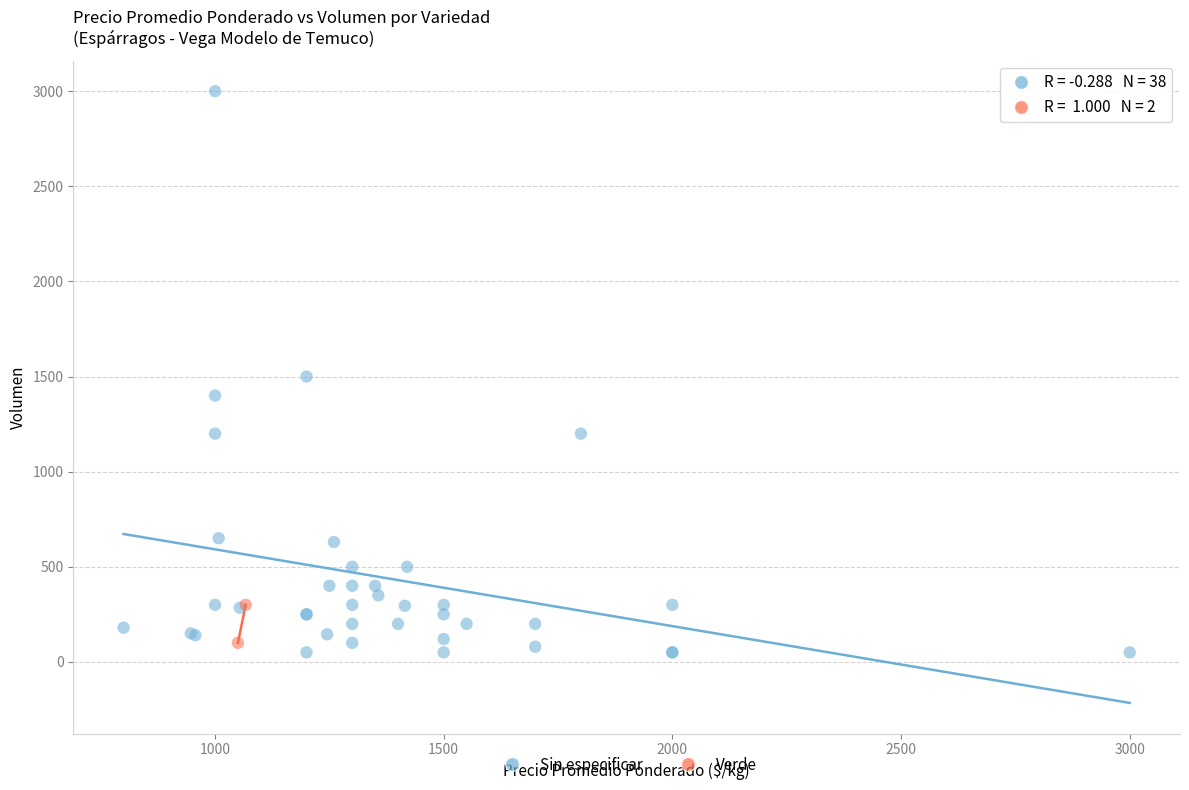

What are all the series names shown in the legend?

Sin especificar, Verde